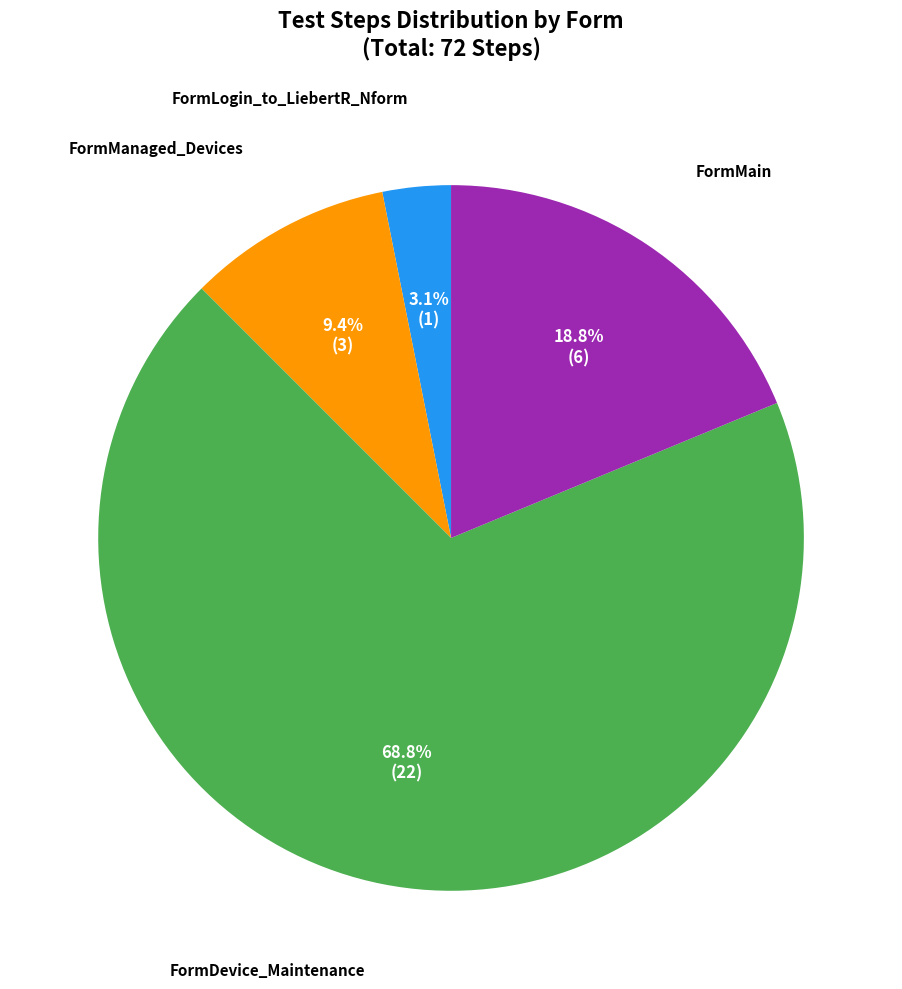

Is there a majority slice in this chart?

Yes